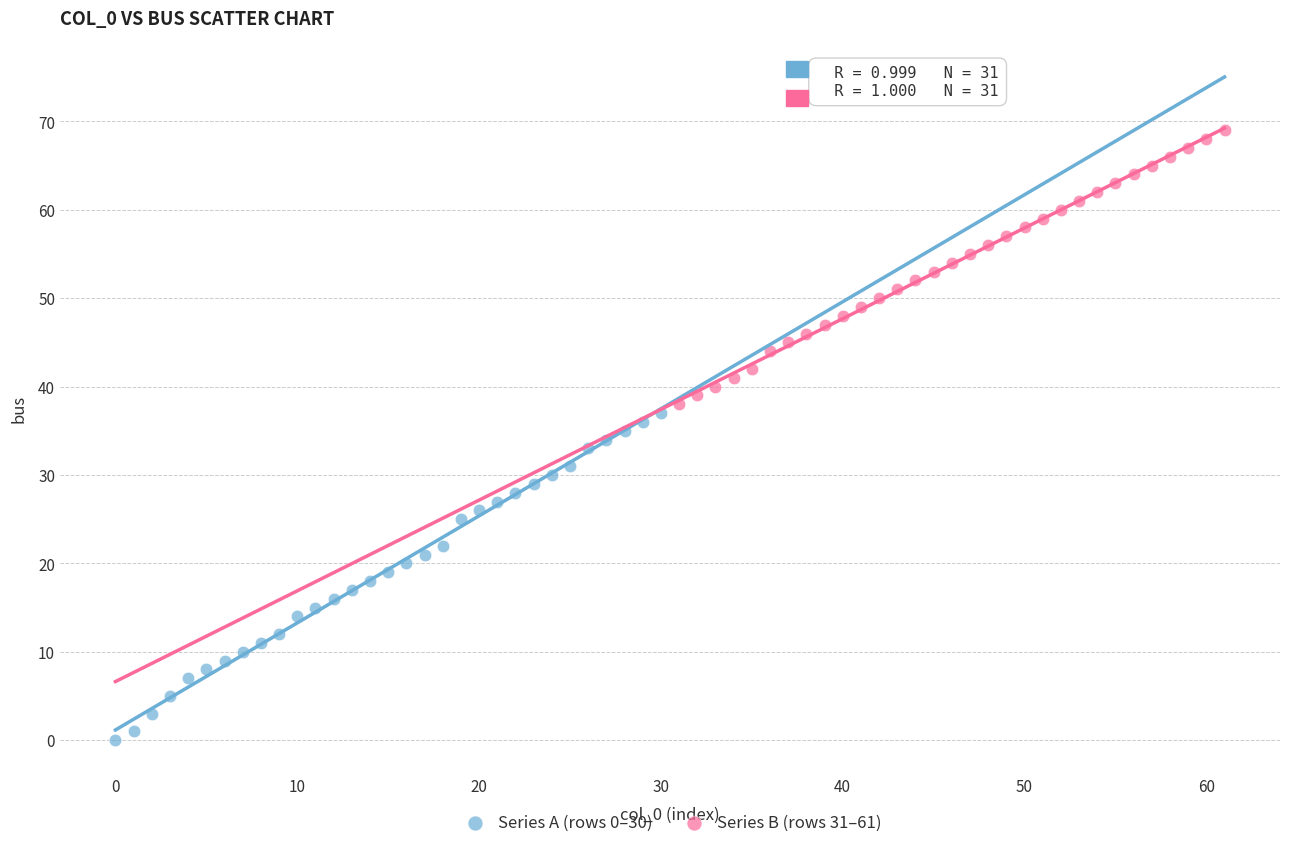

Which series reaches the maximum Y coordinate?

Series B (rows 31–61)